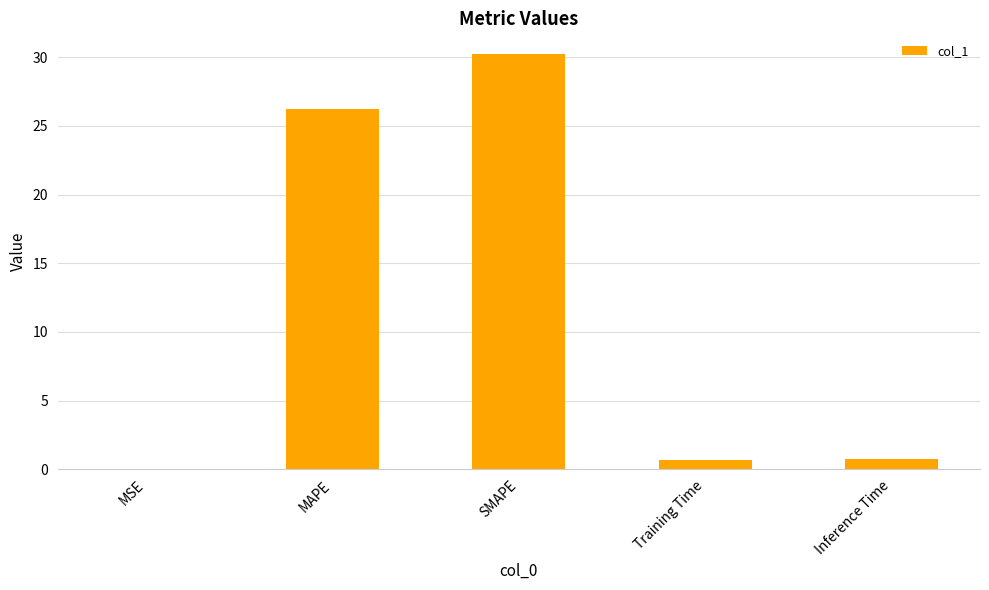

Which has a higher value, Inference Time or SMAPE?

SMAPE